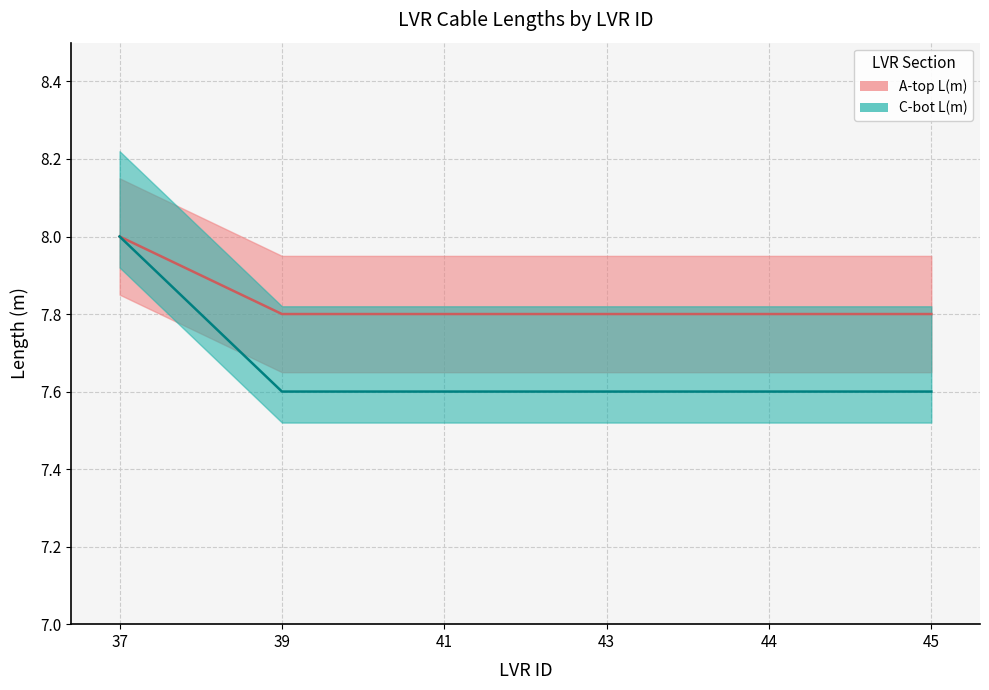

Reading left to right, what are all the values shown in this chart?

A-top L(m): 37=8.0	39=7.8	41=7.8	43=7.8	44=7.8	45=7.8
C-bot L(m): 37=8.0	39=7.6	41=7.6	43=7.6	44=7.6	45=7.6